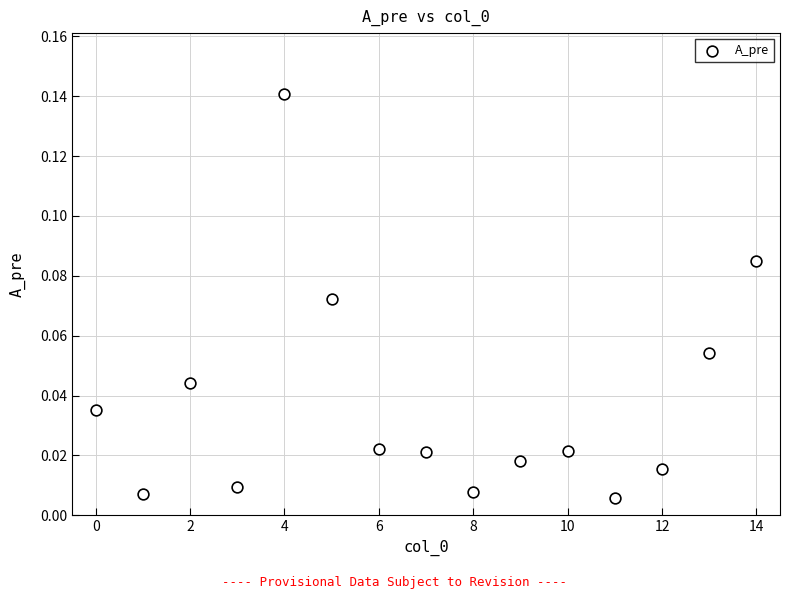

How many data points are displayed?

15